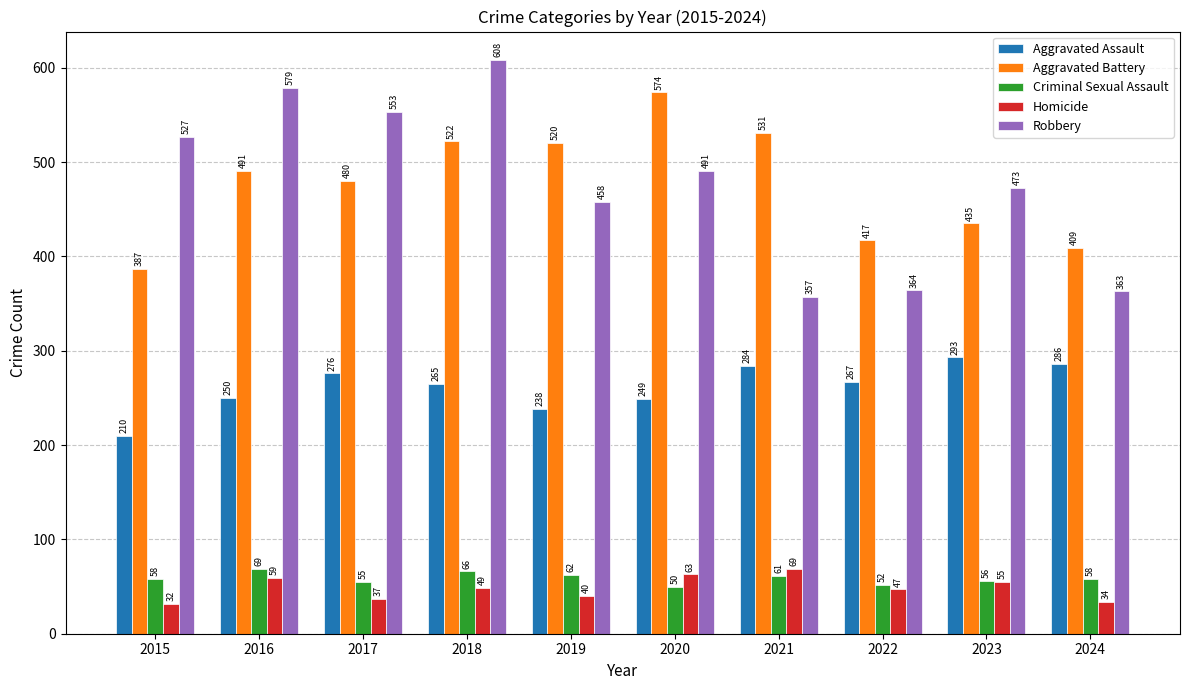

Which label corresponds to the smallest value in the chart?

2015